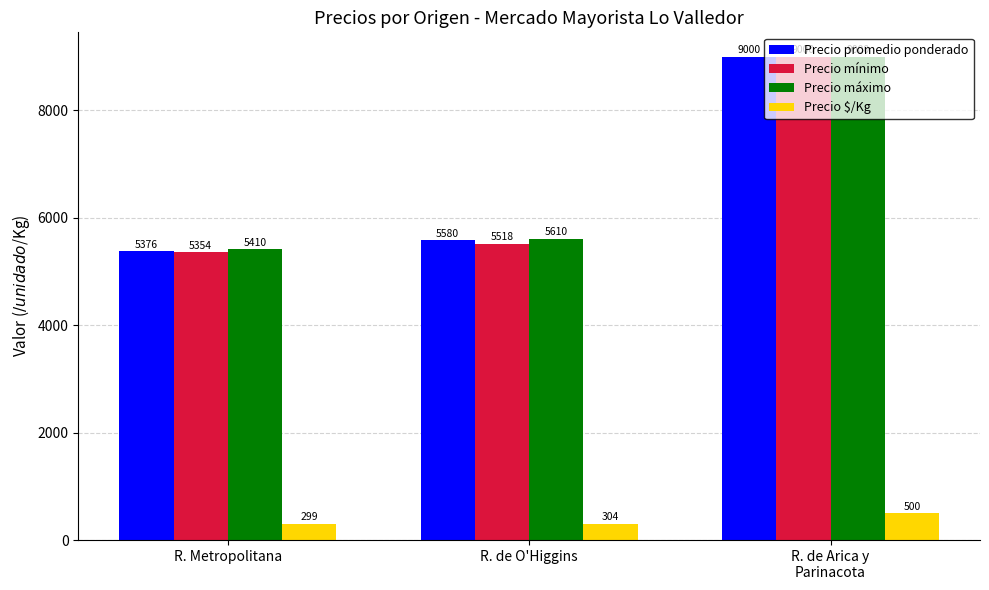

The value of Precio promedio ponderado at R. de O'Higgins is 9886. True or false?

False